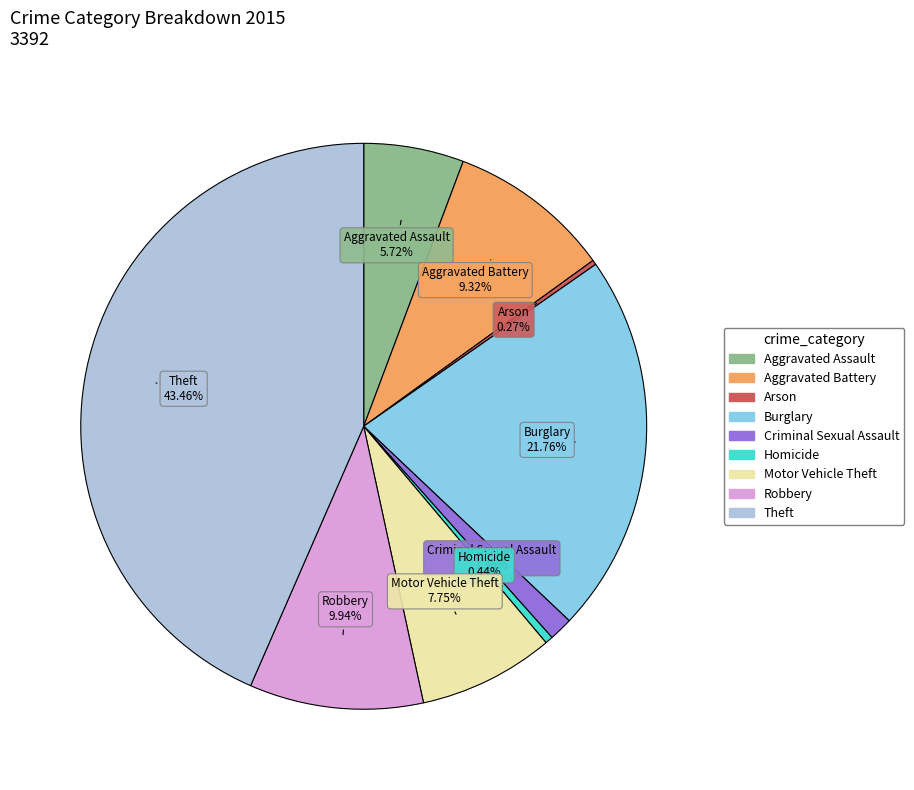

What is the ratio of the value at Criminal Sexual Assault to the value at Burglary?

0.1